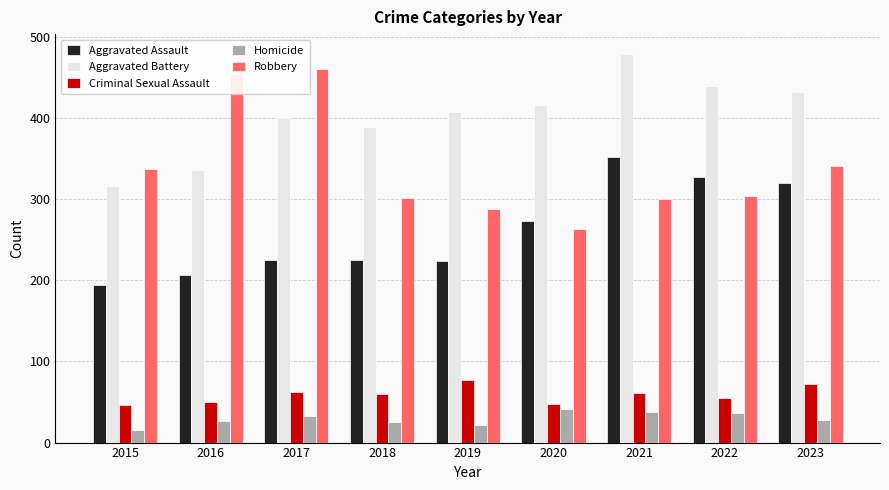

Which category has the lowest value in the Aggravated Assault series?

2015